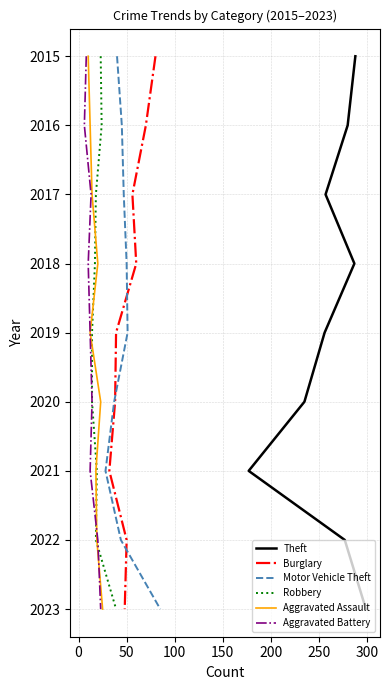

The Motor Vehicle Theft series shows 1 at 50. True or false?

False